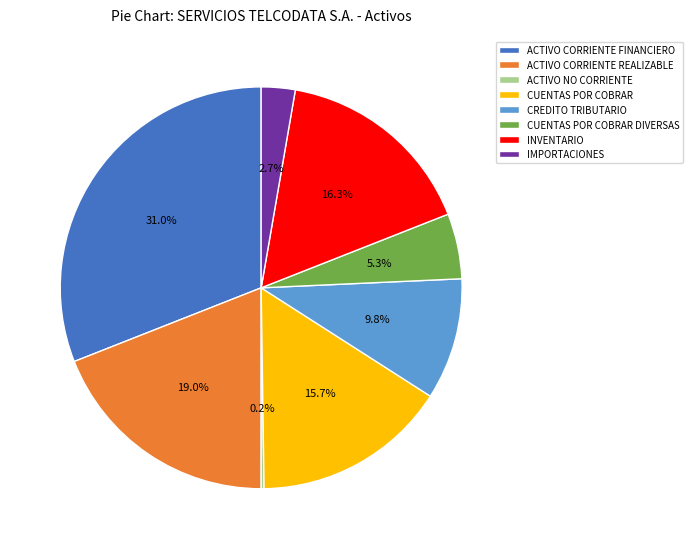

Does any single category account for the majority?

No